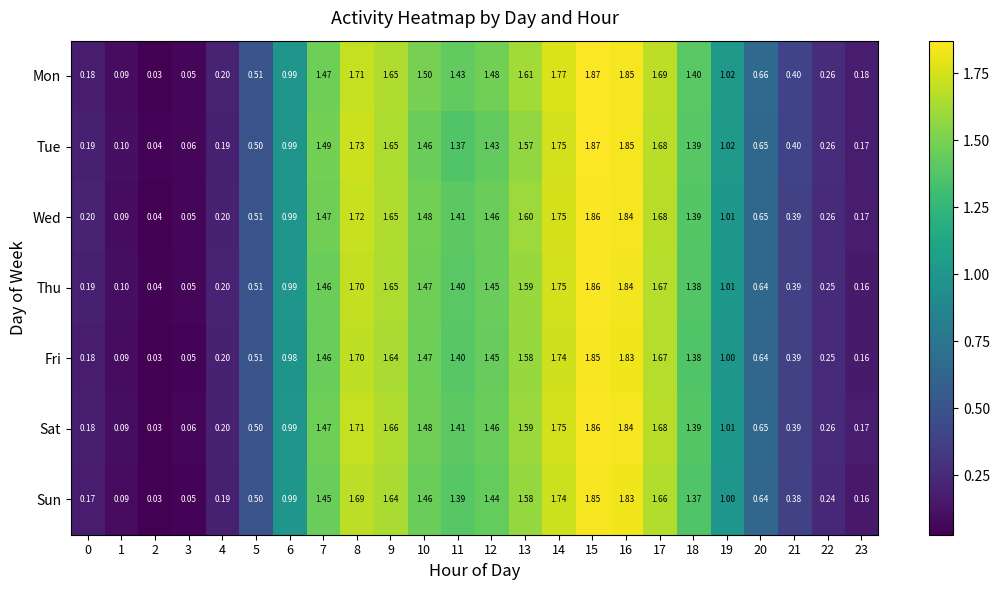

At which category is the sum across all series the highest?

15